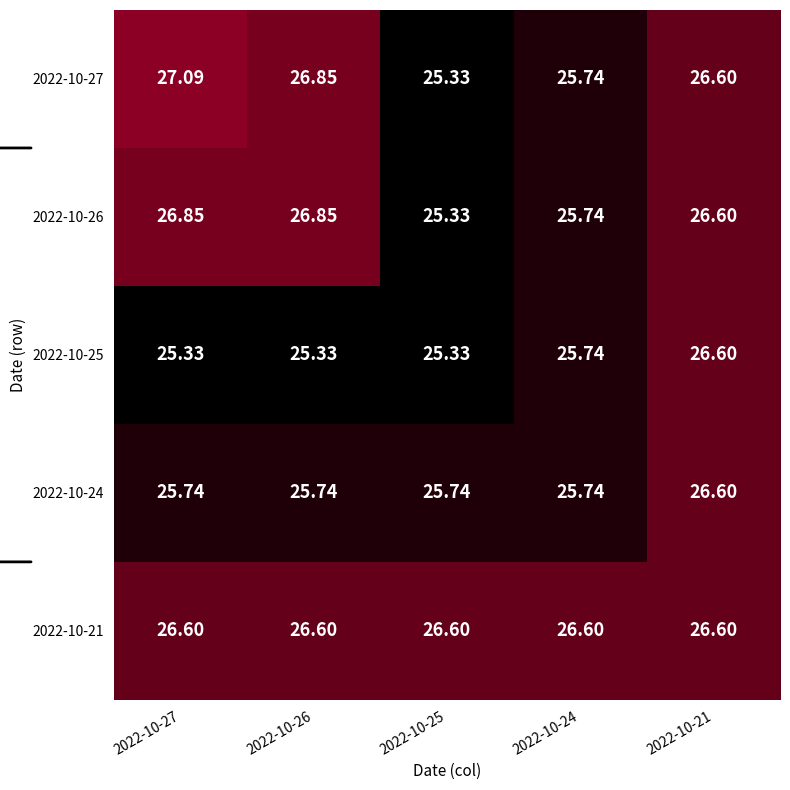

What is the total value across all series at 2022-10-26?

131.4